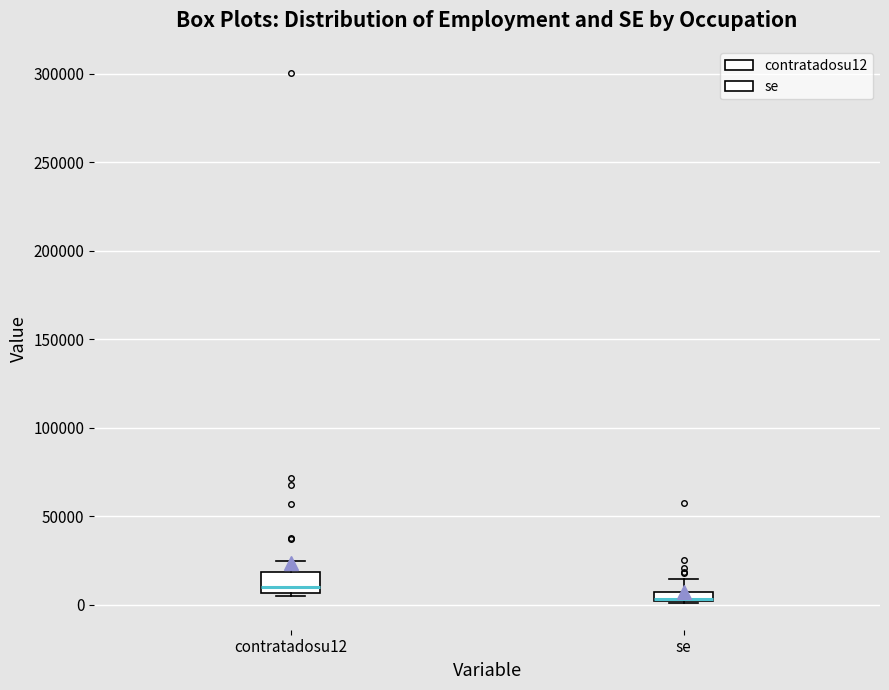

Comparing the boxes themselves (not the whiskers), which one is the tallest?

contratadosu12